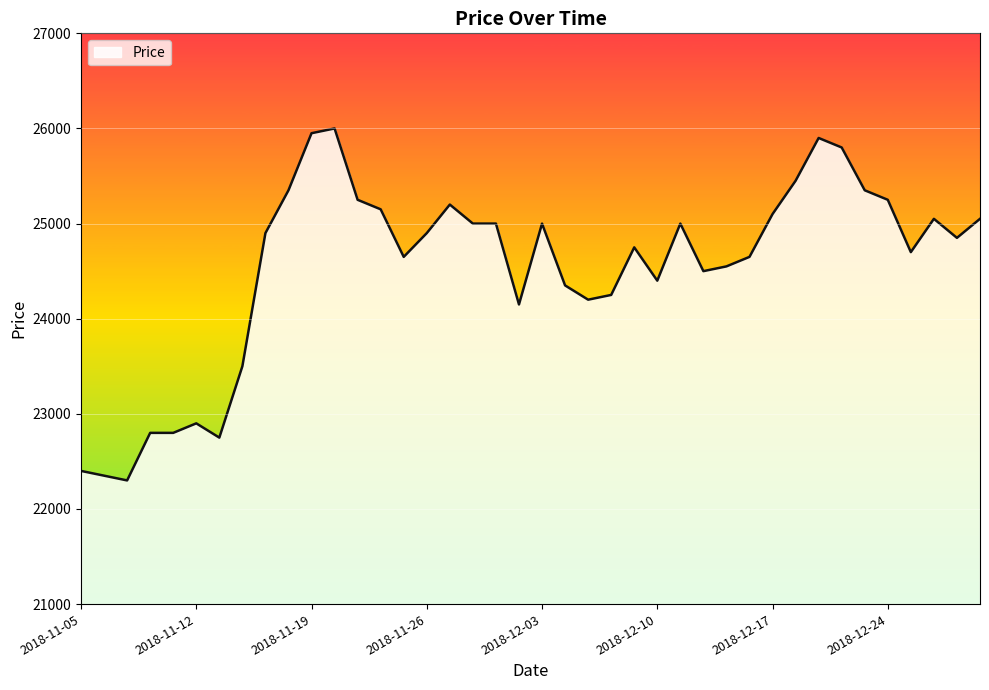

What is the greatest value displayed?

26000